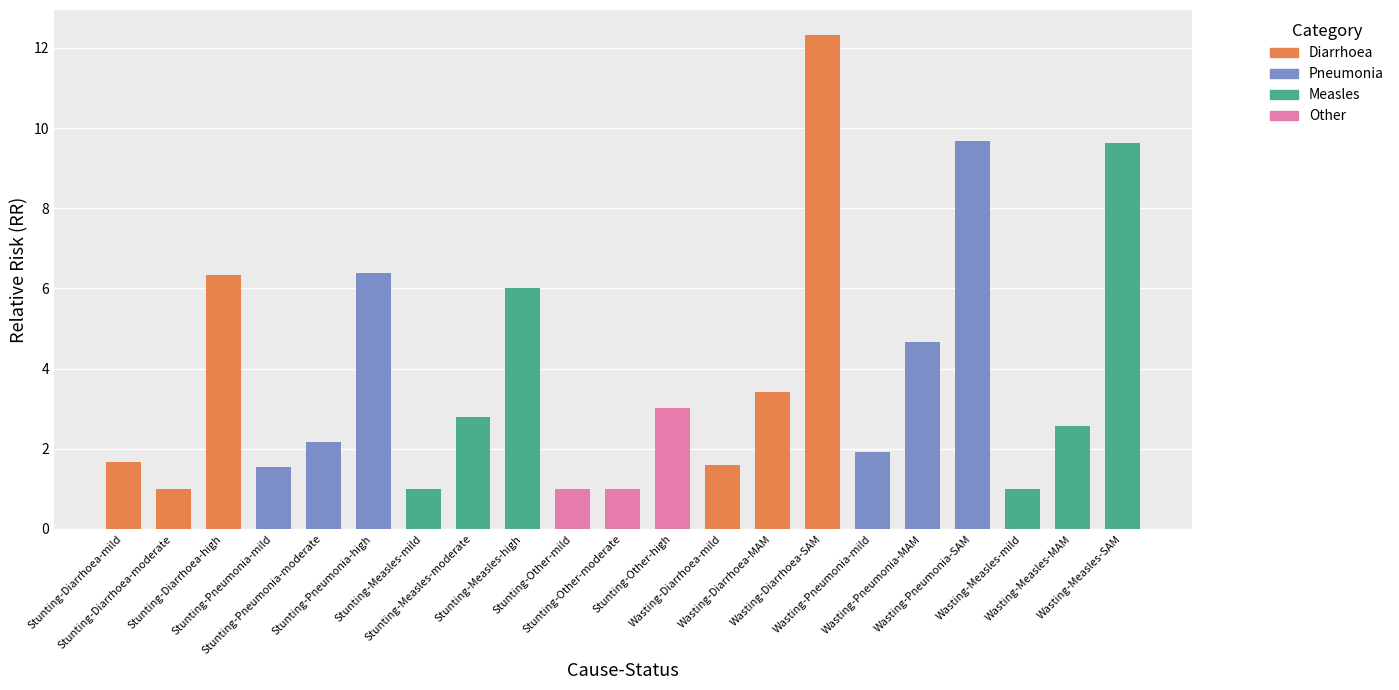

What is the greatest value displayed?

12.3